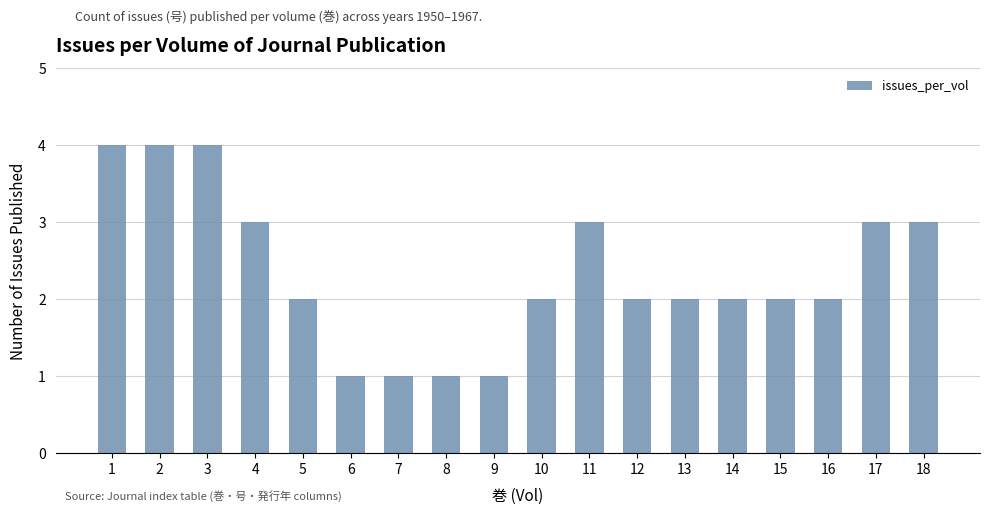

What is the maximum value shown in the chart?

4